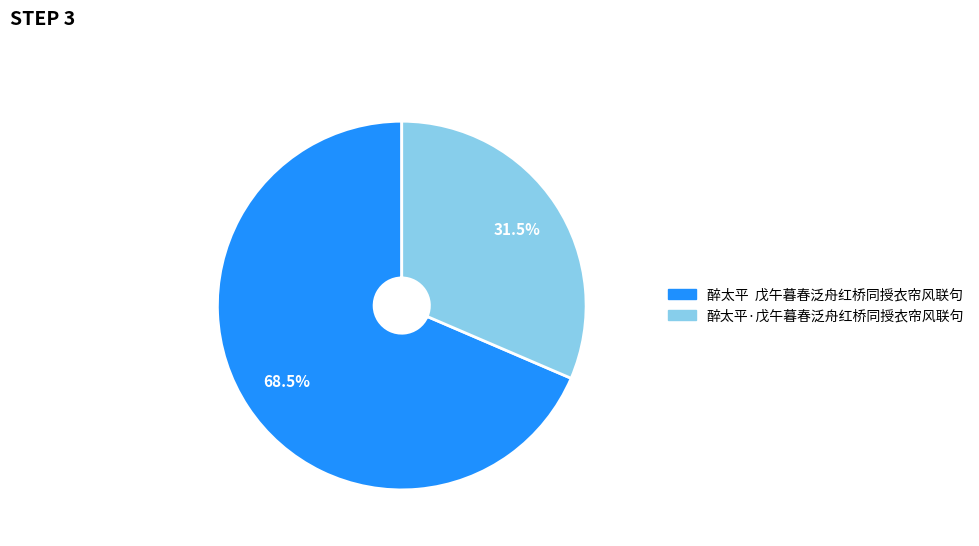

To the nearest percent, what is the average slice percentage?

50%